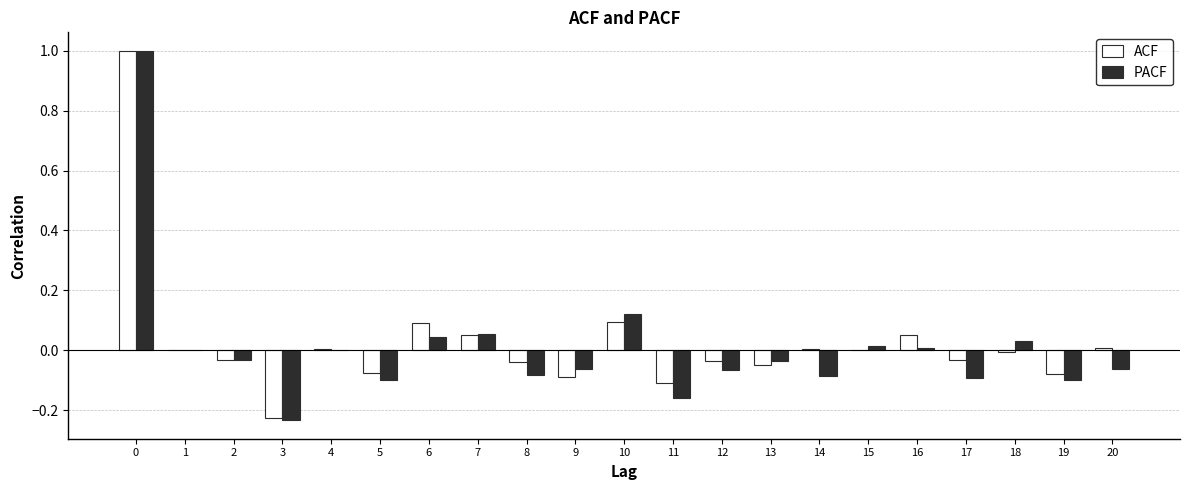

Is the value of ACF at 12 greater than the value of PACF at 16?

No